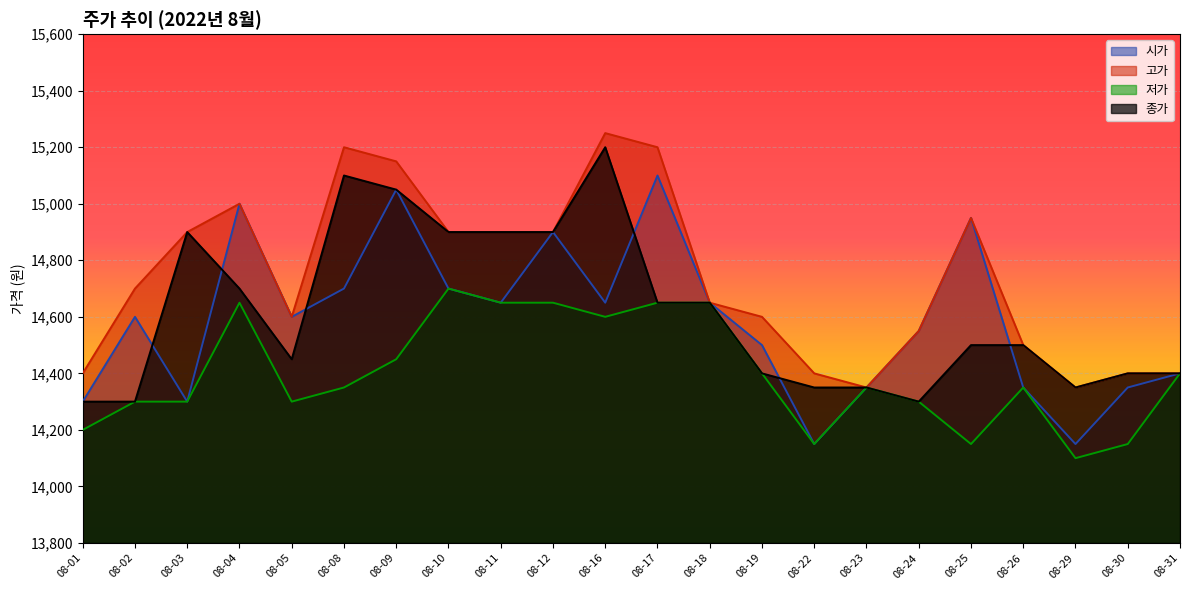

True or false: 저가 has a value of 5514 at 08-01.

False